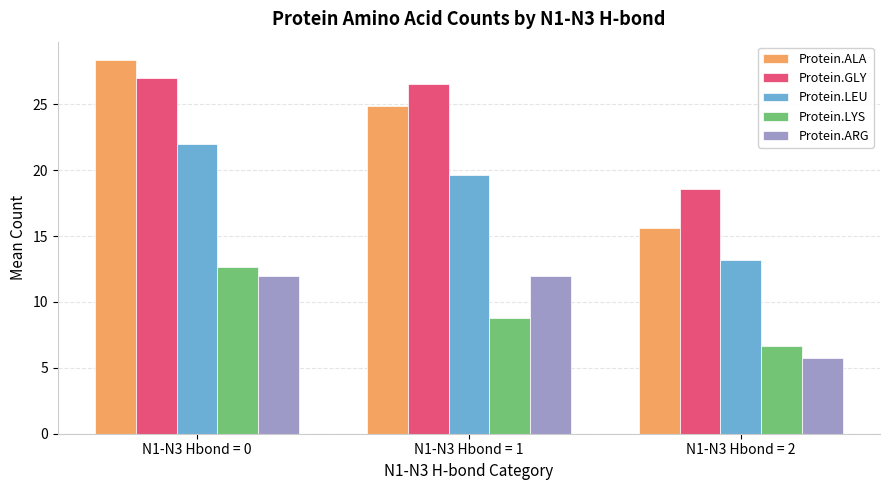

How many bars are there in each group?

5